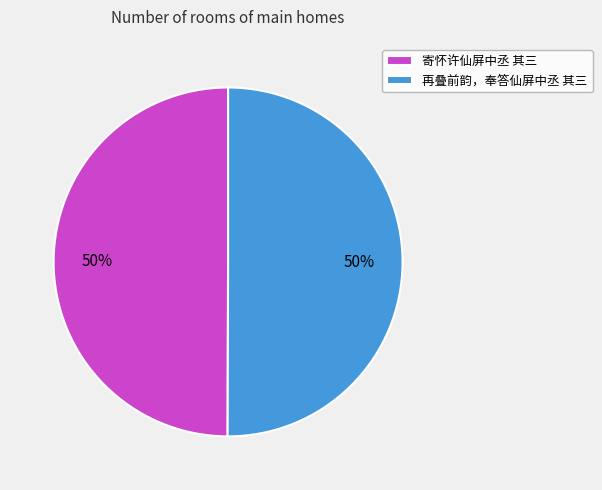

The 寄怀许仙屏中丞 其三 slice represents 36% of the pie. True or false?

False